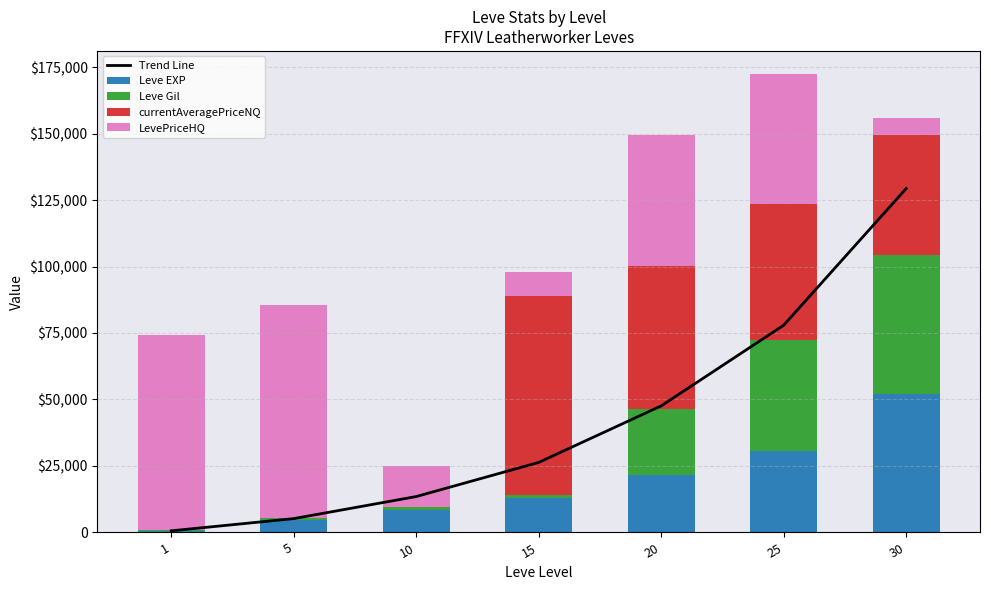

Which series has the largest range (max minus min)?

Trend Line